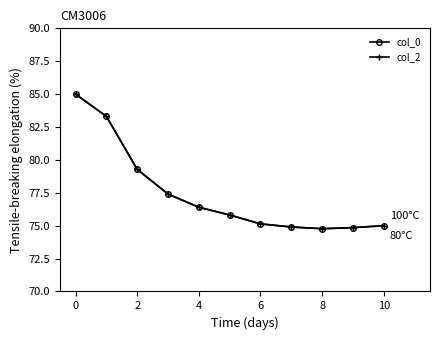

Is this an area chart (filled region under the line)?

No